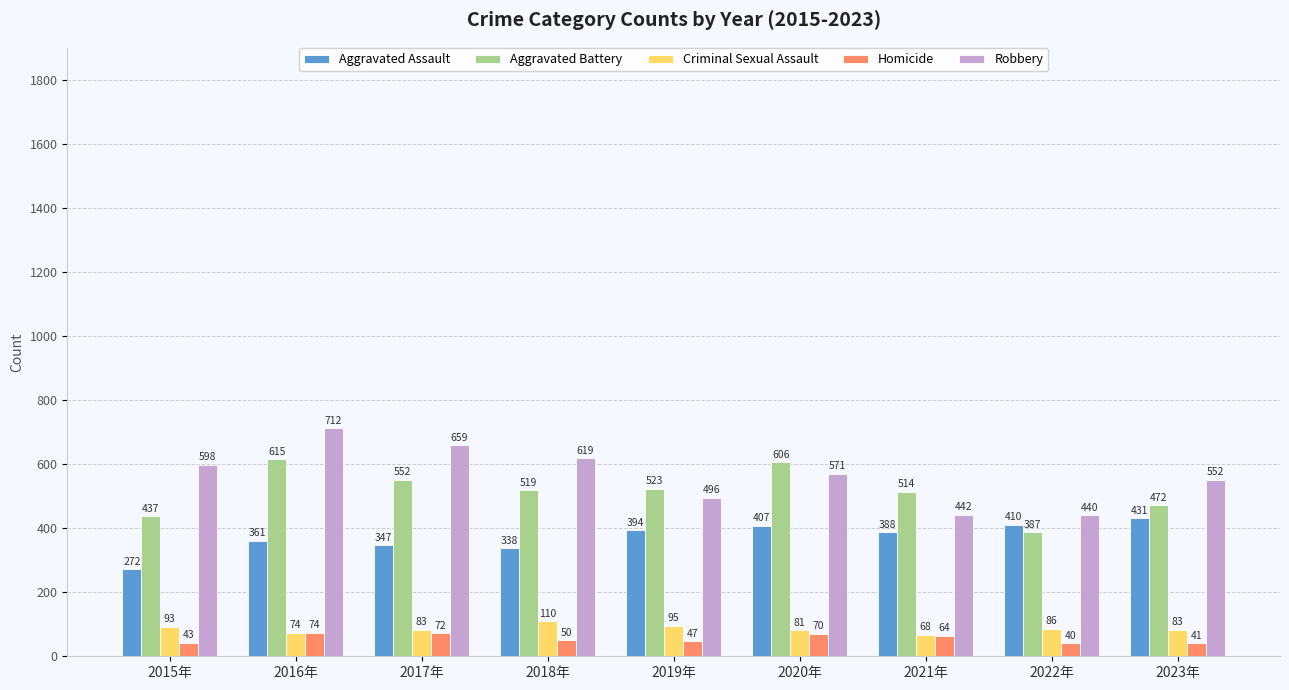

Which category has the highest value in the Homicide series?

2016年